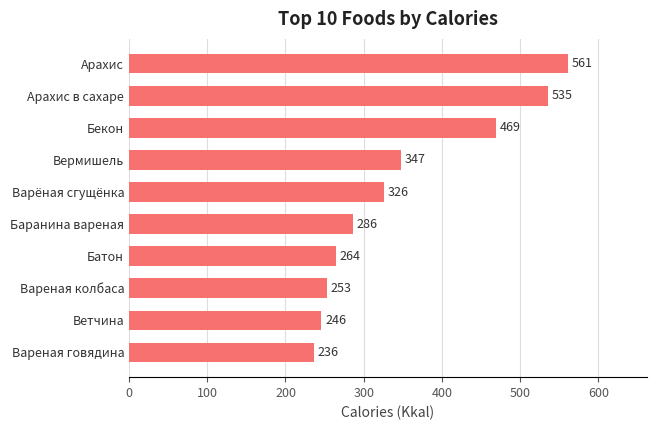

Between Баранина вареная and Арахис в сахаре, which is larger?

Арахис в сахаре